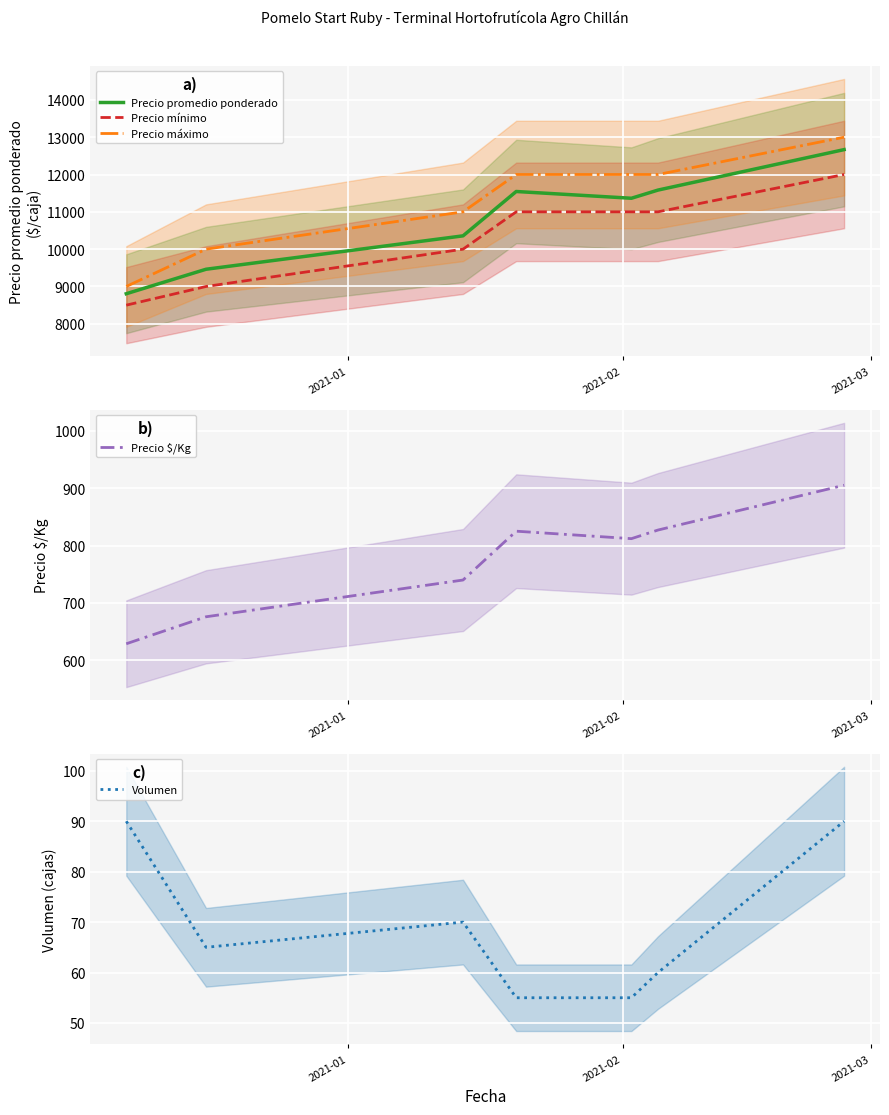

Which series has the widest spread of values?

Precio máximo